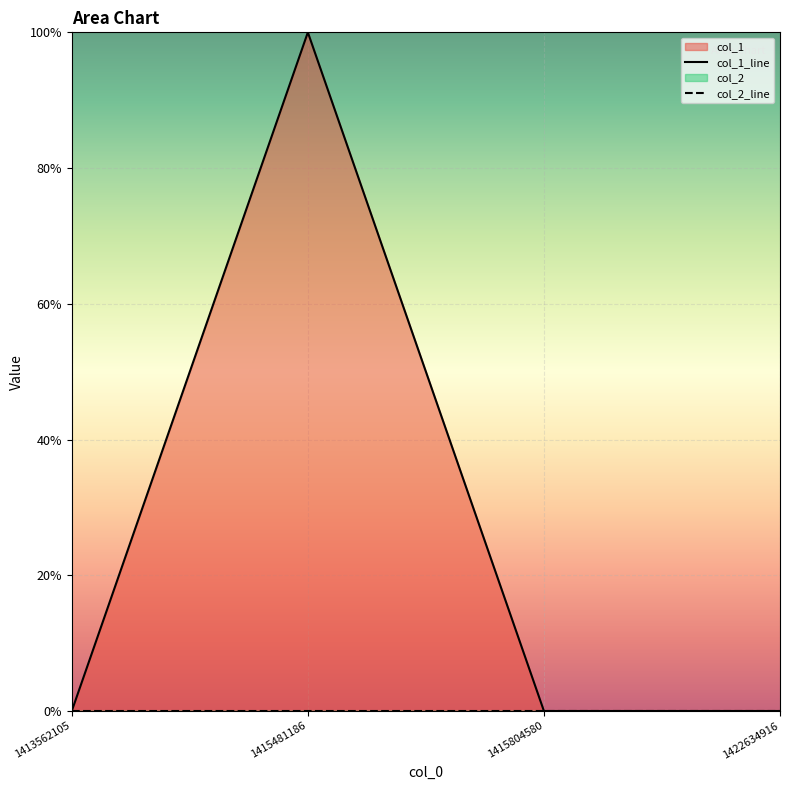

How many interior local peaks (higher than both neighbors) does the data have?

1